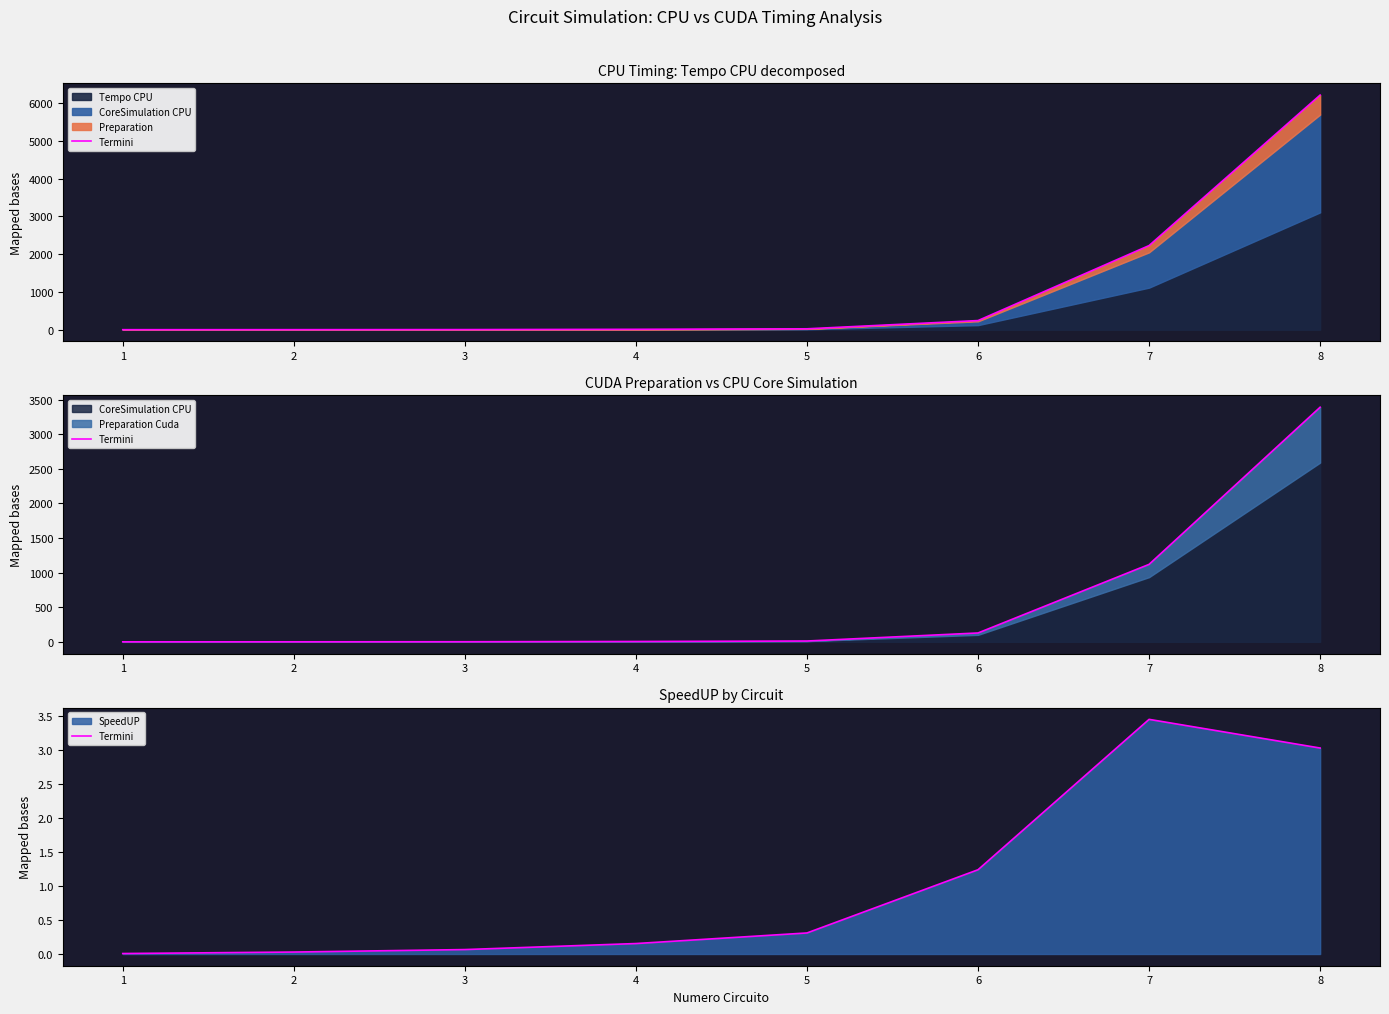

What is the change in value from 4 to 6?

+1.1